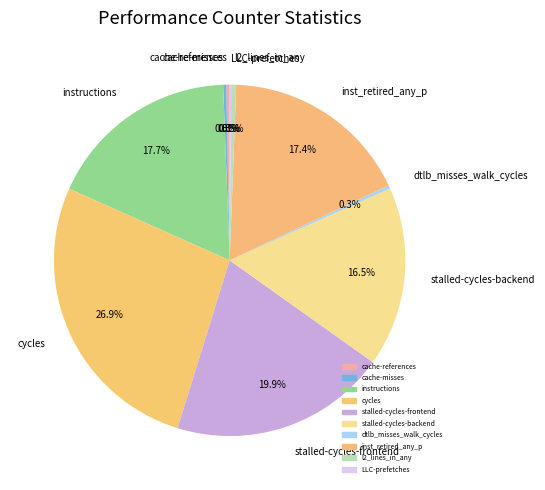

Which slice is the largest?

cycles